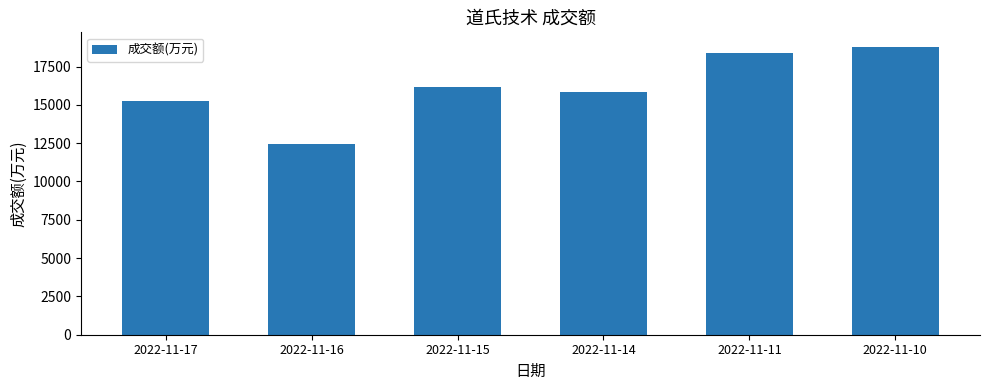

The chart shows a value of 18792 at 2022-11-10. True or false?

True